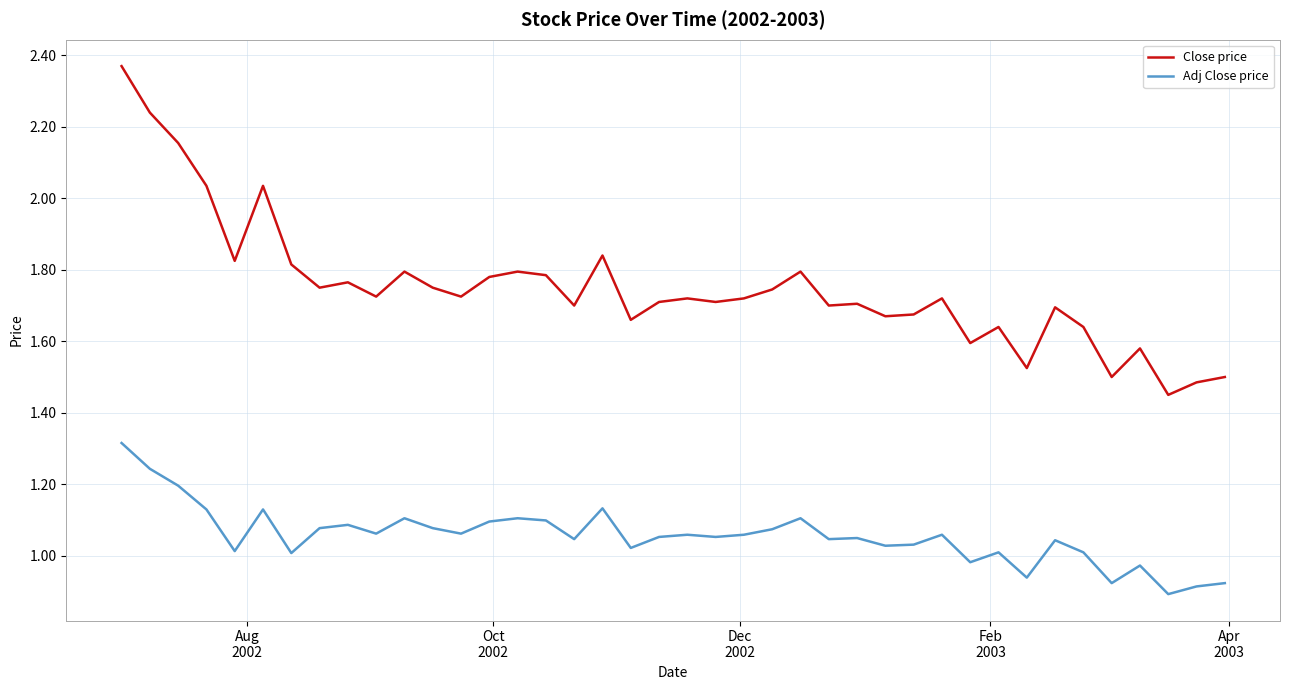

What is the difference between the second highest and second lowest values in the Close price series?

0.8